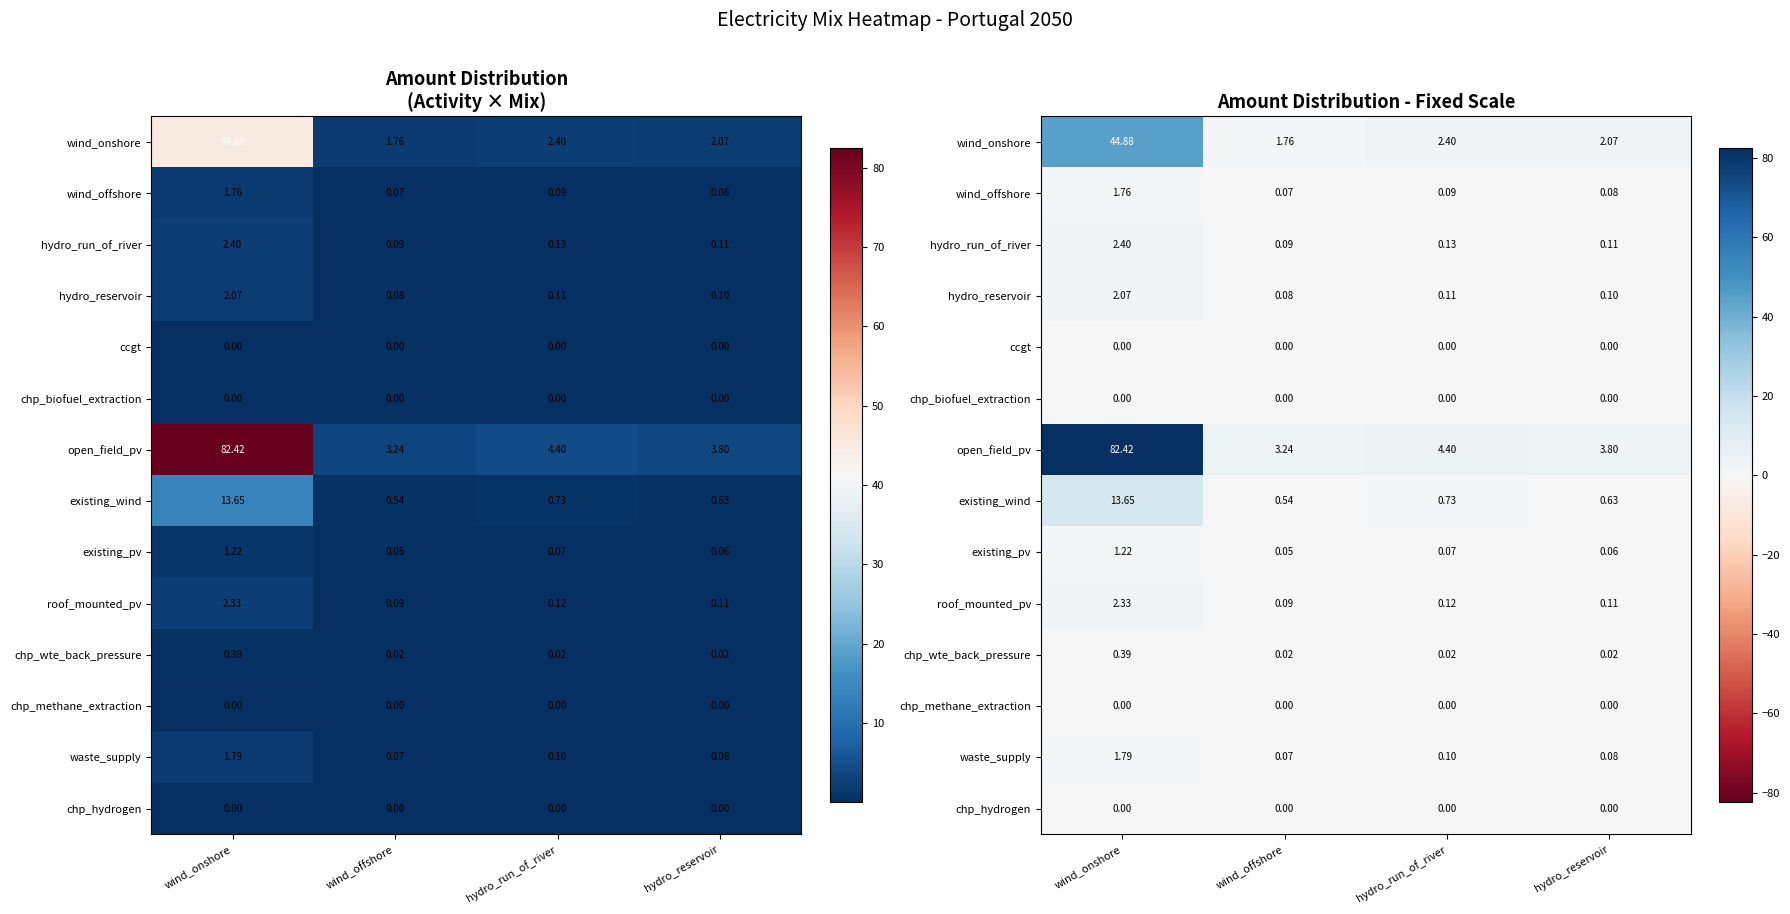

The existing_pv series shows 0.1 at hydro_run_of_river. True or false?

True